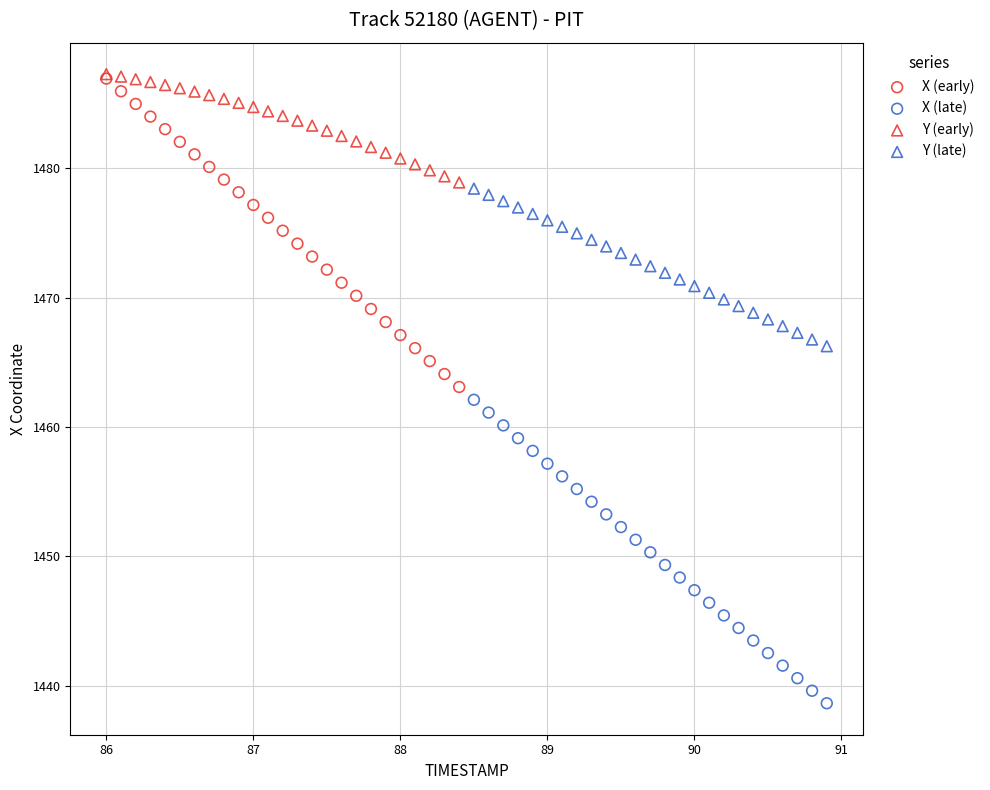

Which series reaches the minimum Y coordinate?

X (late)